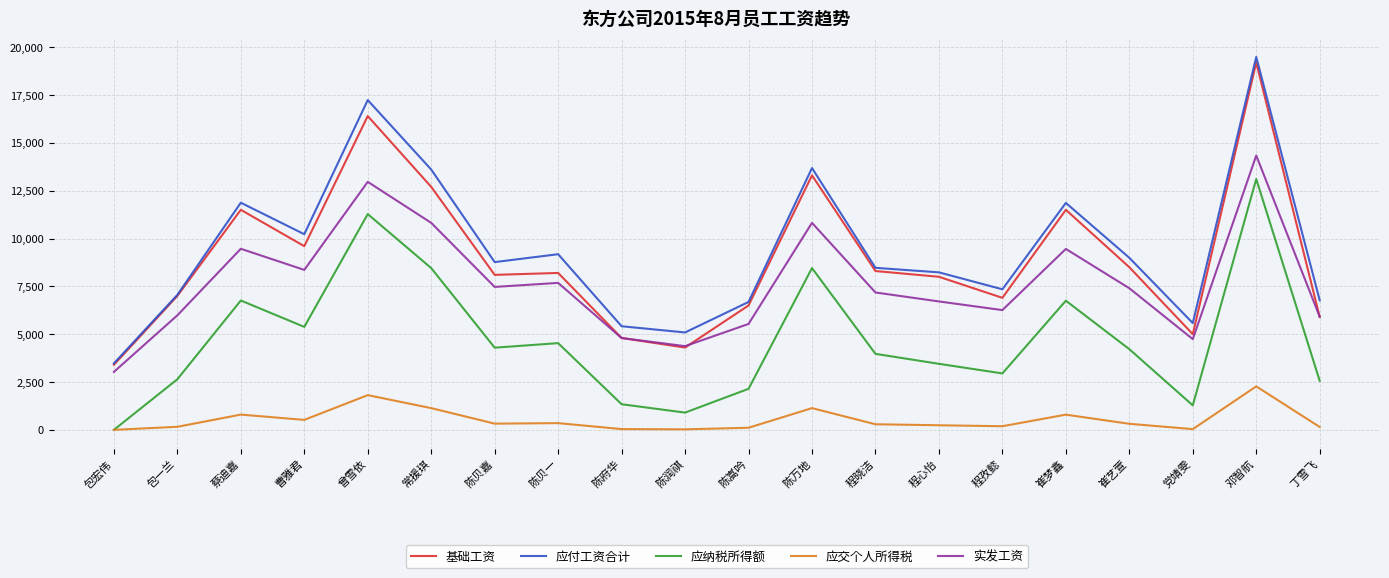

True or false: 基础工资 and 应交个人所得税 cross at least once.

False